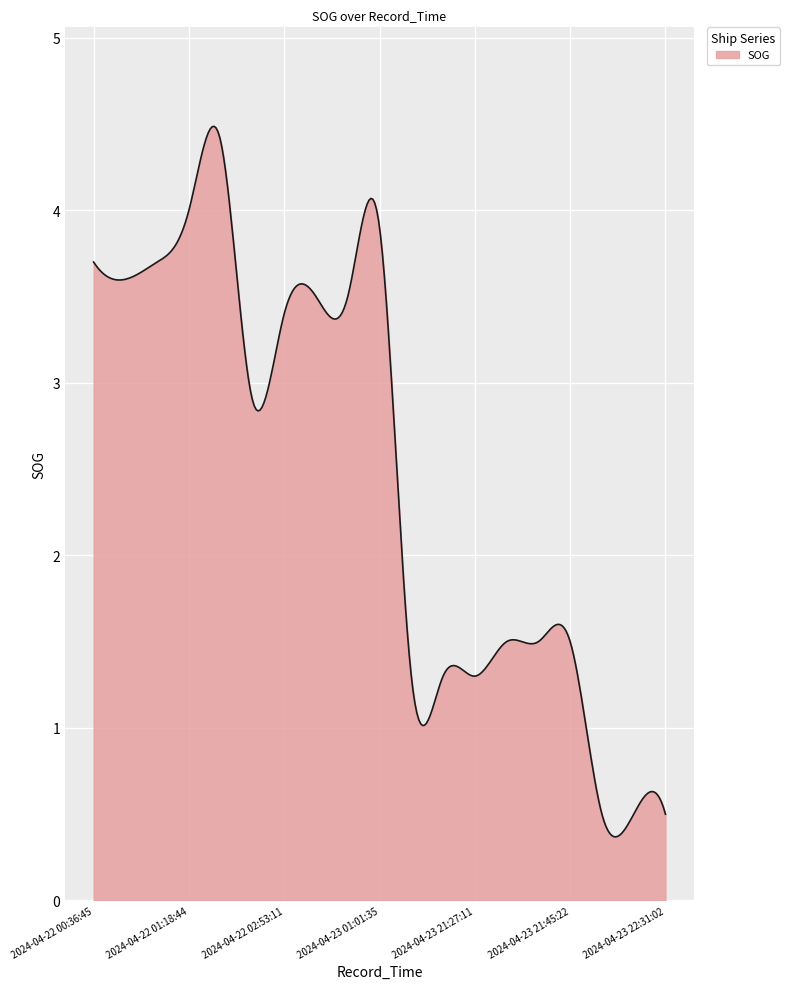

What is the minimum value shown in the chart?

0.4